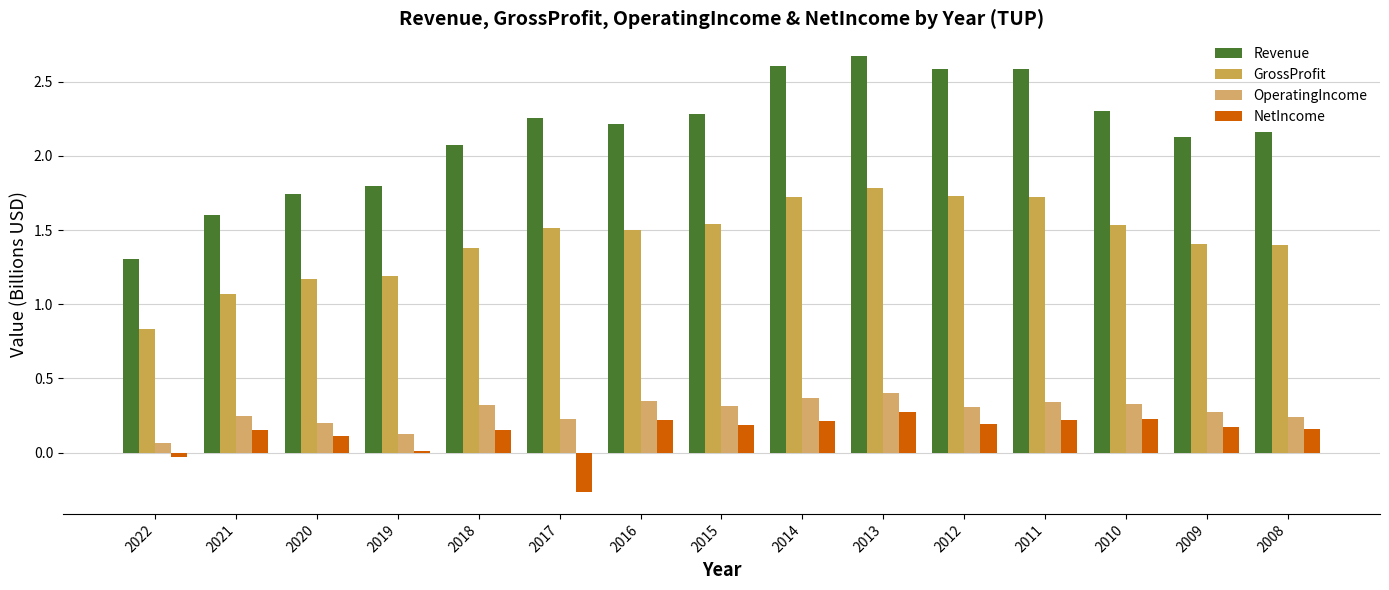

Where does the Revenue series first go above 2?

2018